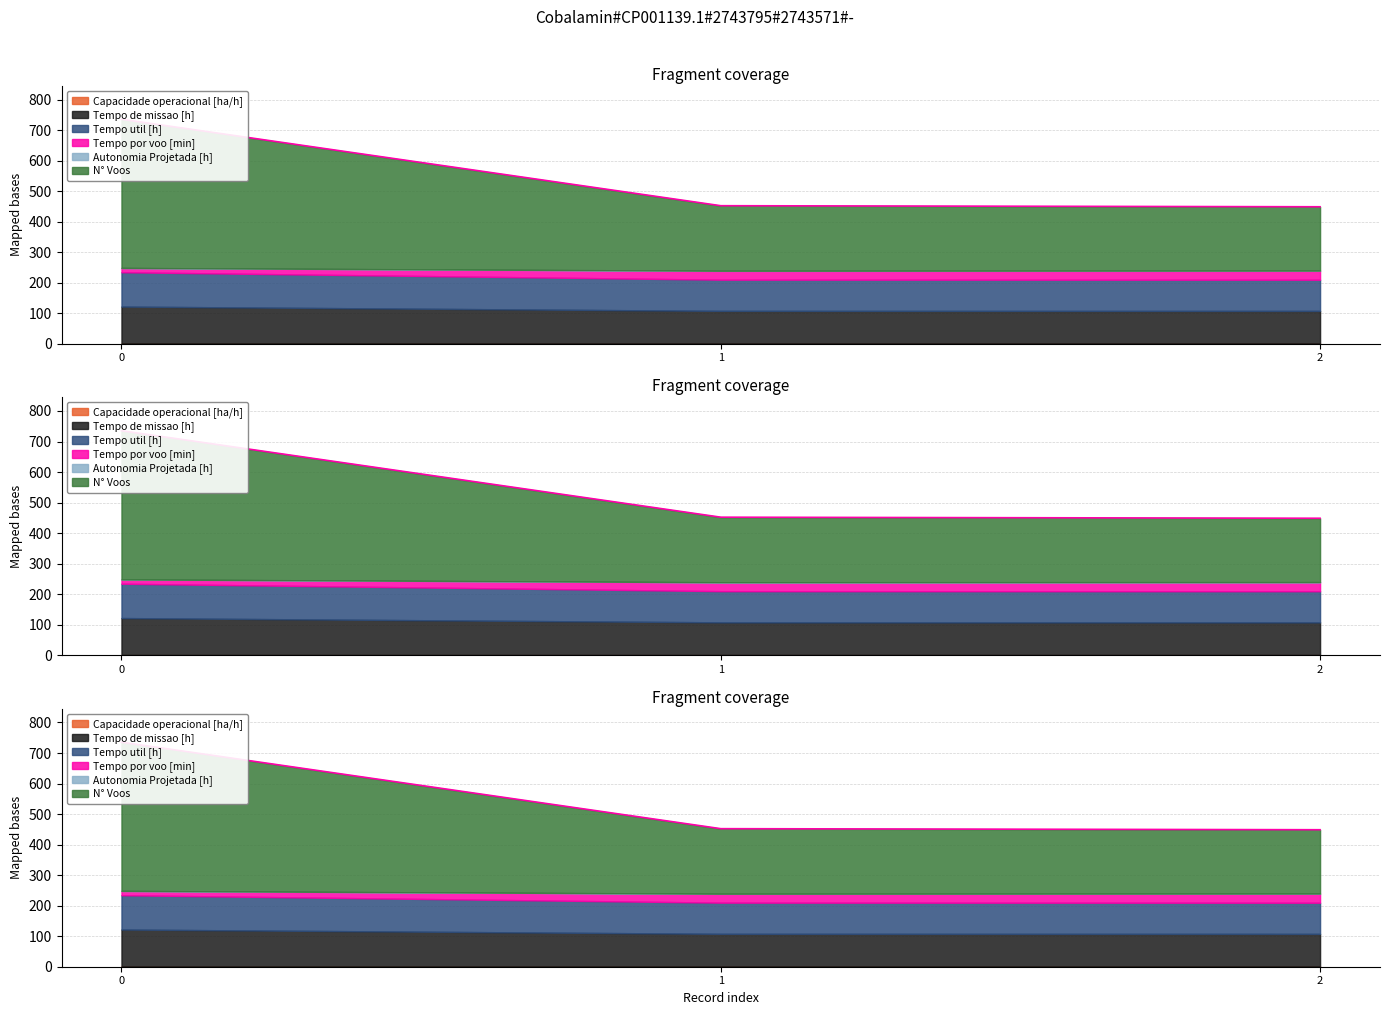

The value of Tempo de missao [h] at 1 is 623.4. True or false?

False